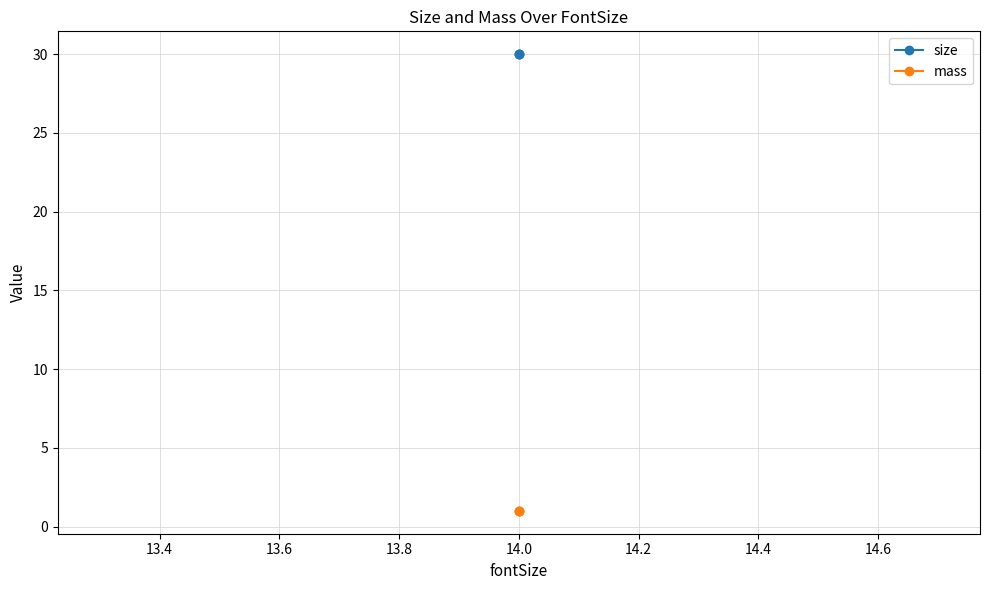

Which series changed the most between 13.2 and 13.6?

size